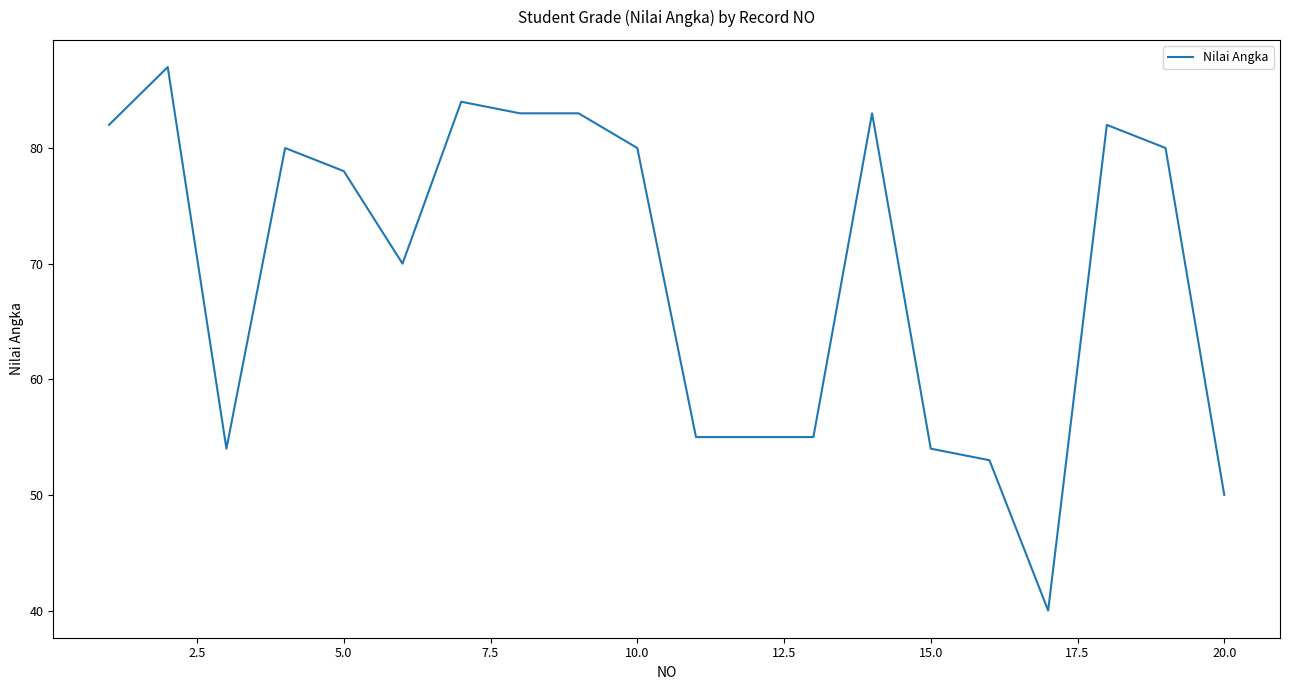

What is the difference between the maximum and minimum values?

47